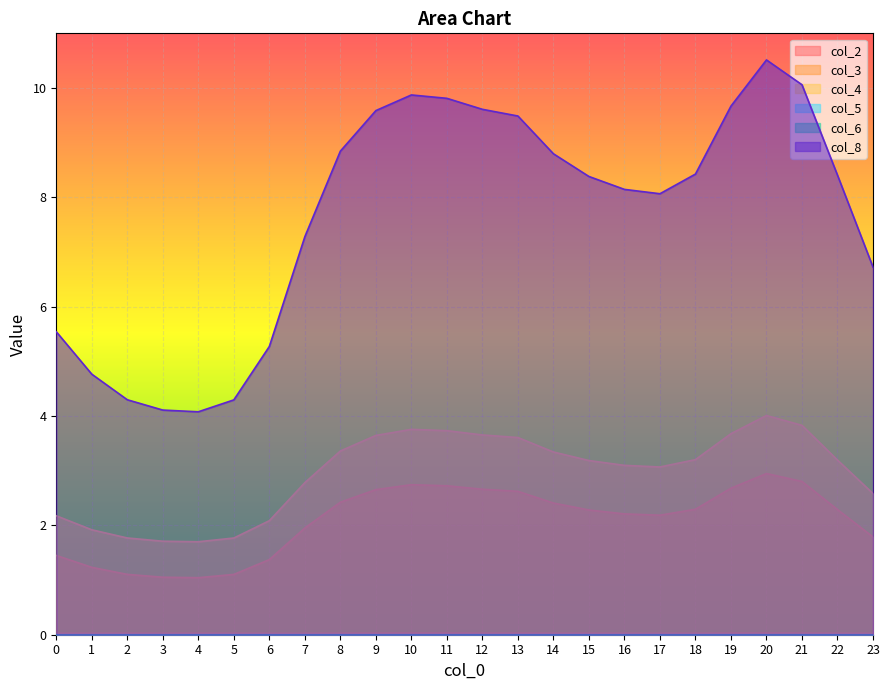

Does the chart display data point markers on the line(s)?

No